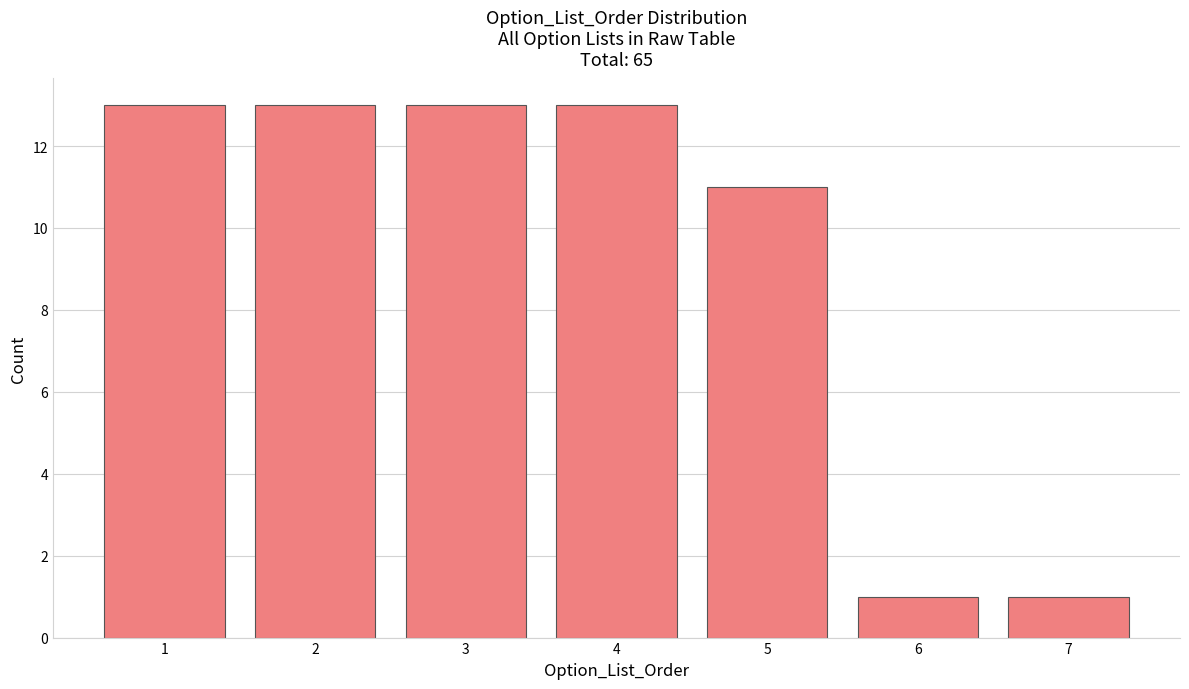

Reading left to right, transcribe all the data shown in this chart.

1=13	2=13	3=13	4=13	5=11	6=1	7=1